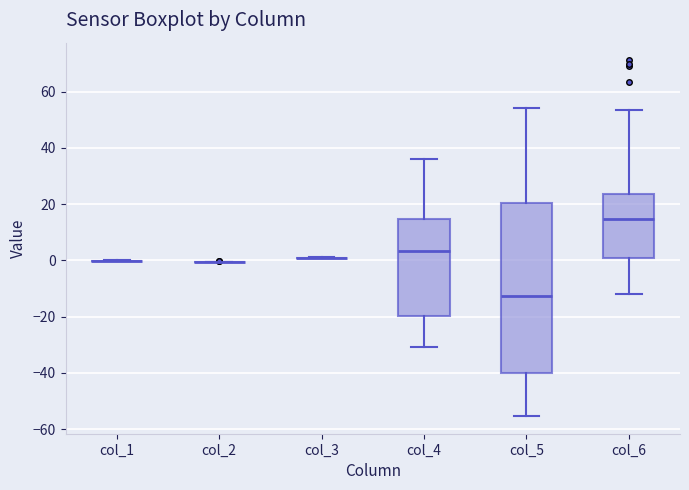

Which box is the tallest, from its lower edge to its upper edge?

col_5